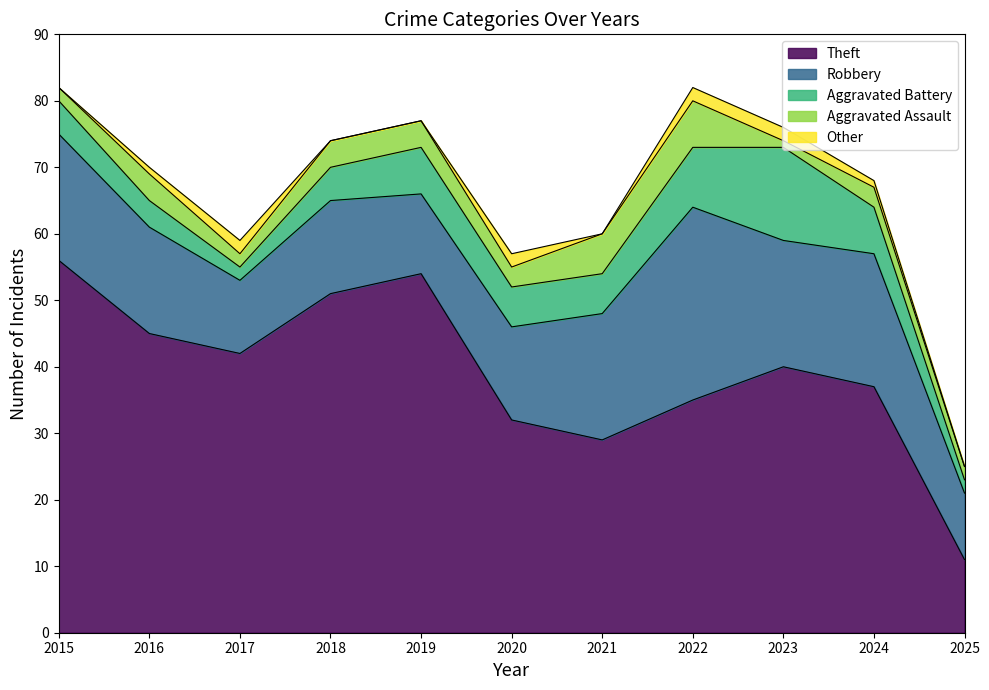

At which category is the sum across all series the highest?

2015